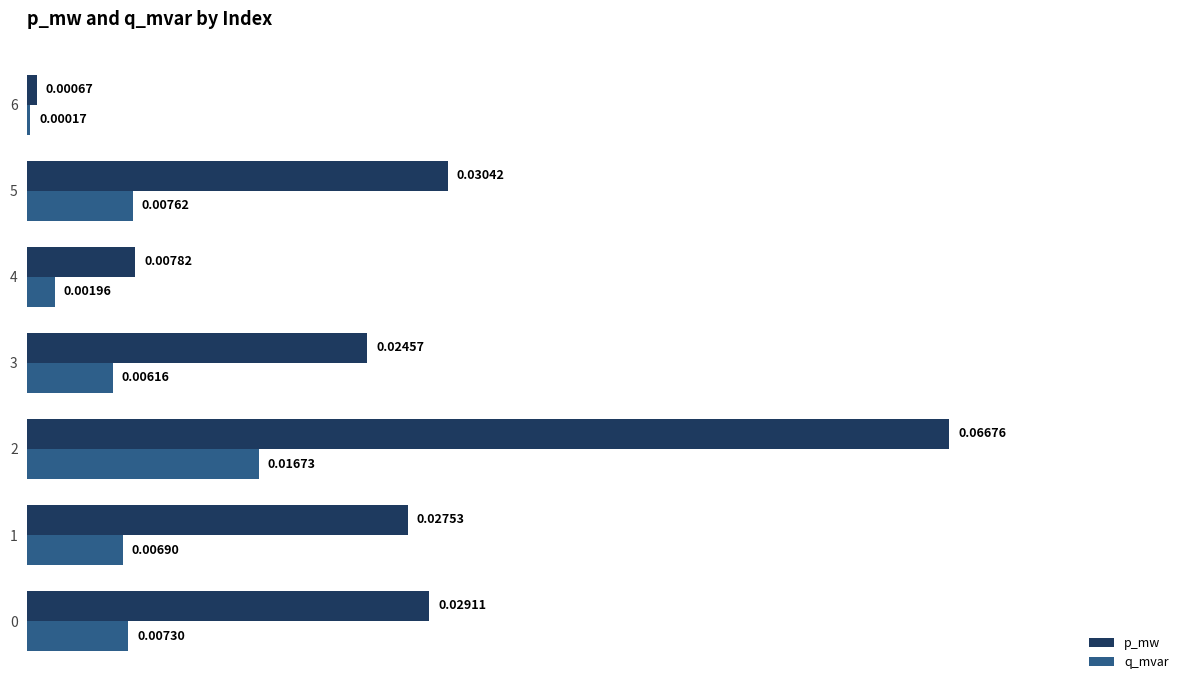

Which series has the largest total across all categories?

p_mw